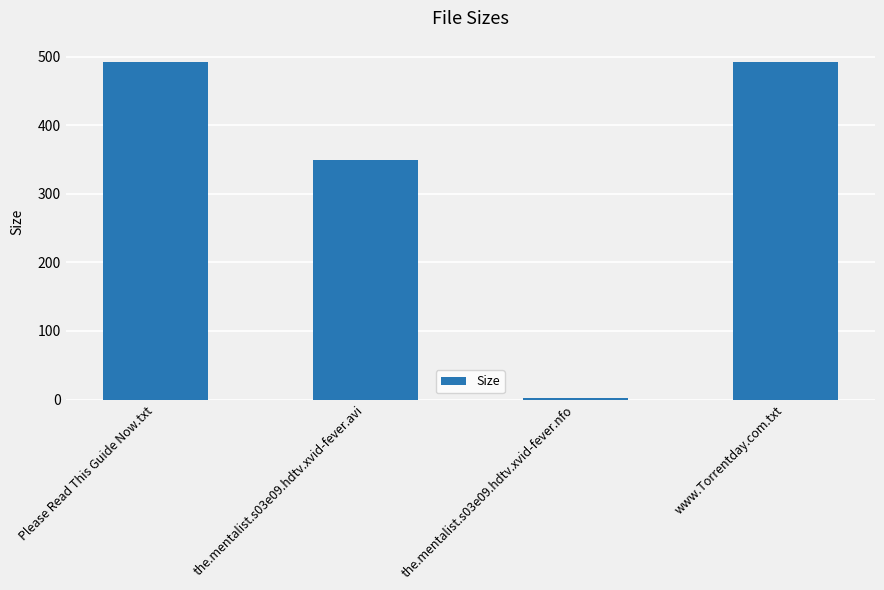

At which label is the value closest to 247?

the.mentalist.s03e09.hdtv.xvid-fever.avi